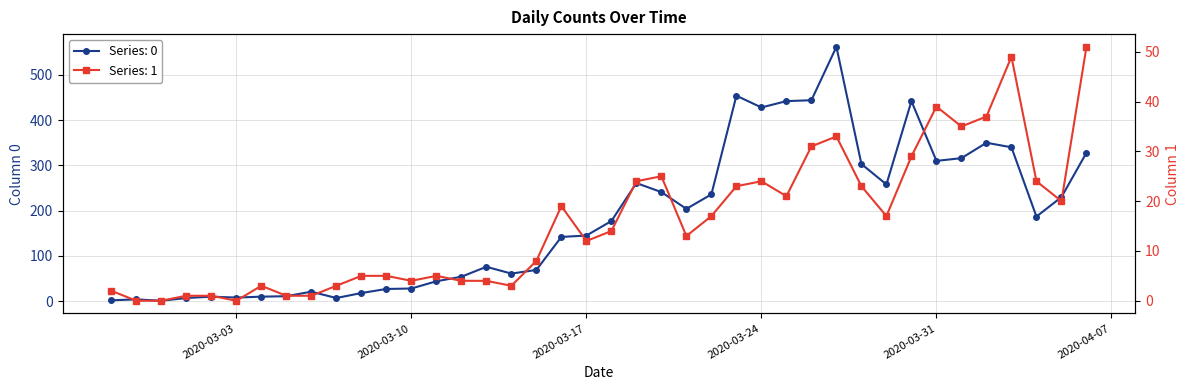

How many lines are shown in the chart?

2